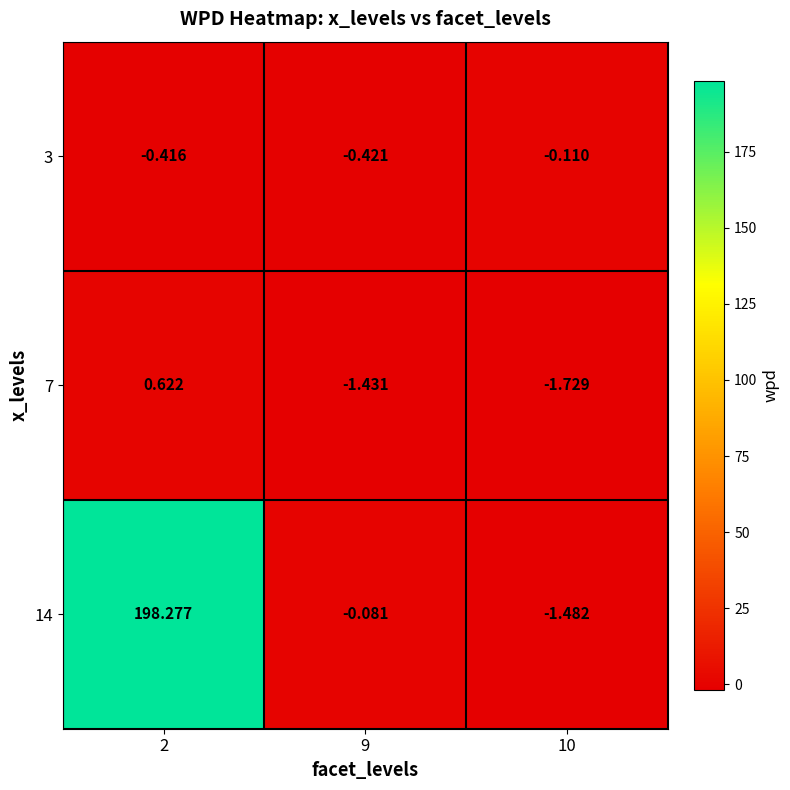

At how many categories does at least one series exceed 114?

1